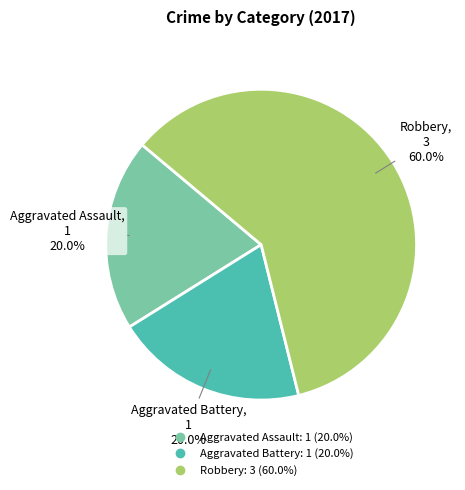

What is the ratio of the value at Aggravated Assault to the value at Aggravated Battery?

1.0